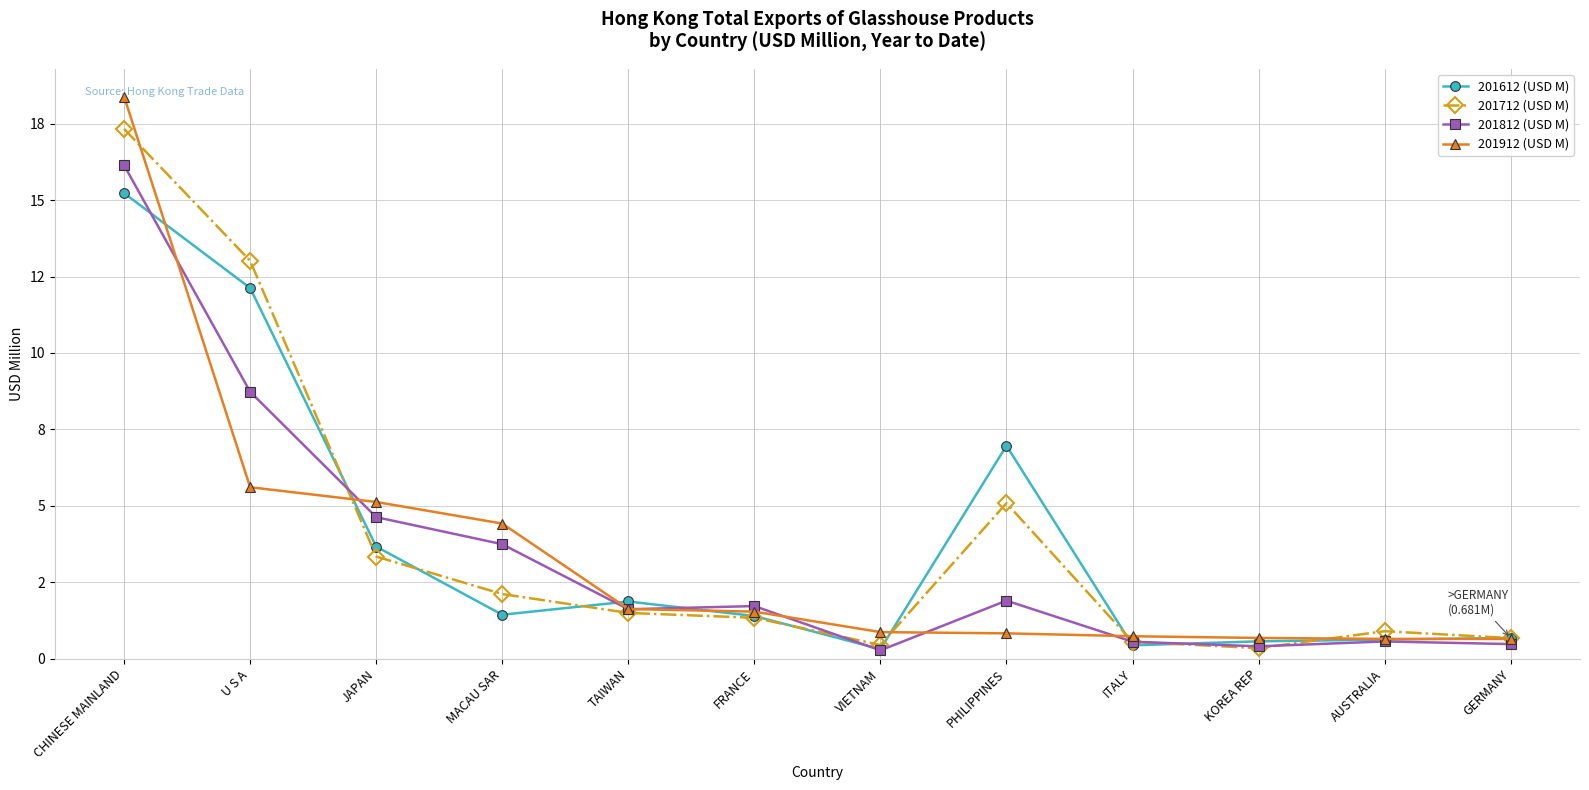

Does the chart have visible grid lines?

Yes